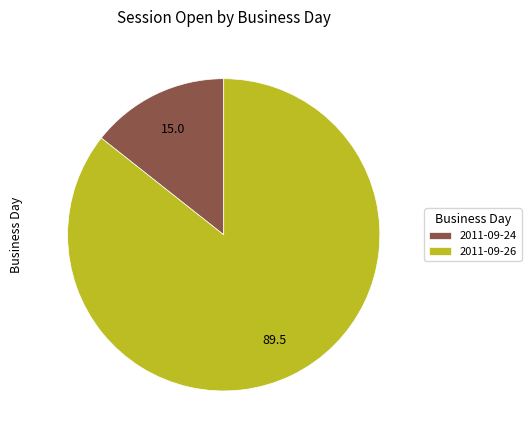

Is there any slice that represents more than half of the pie?

Yes